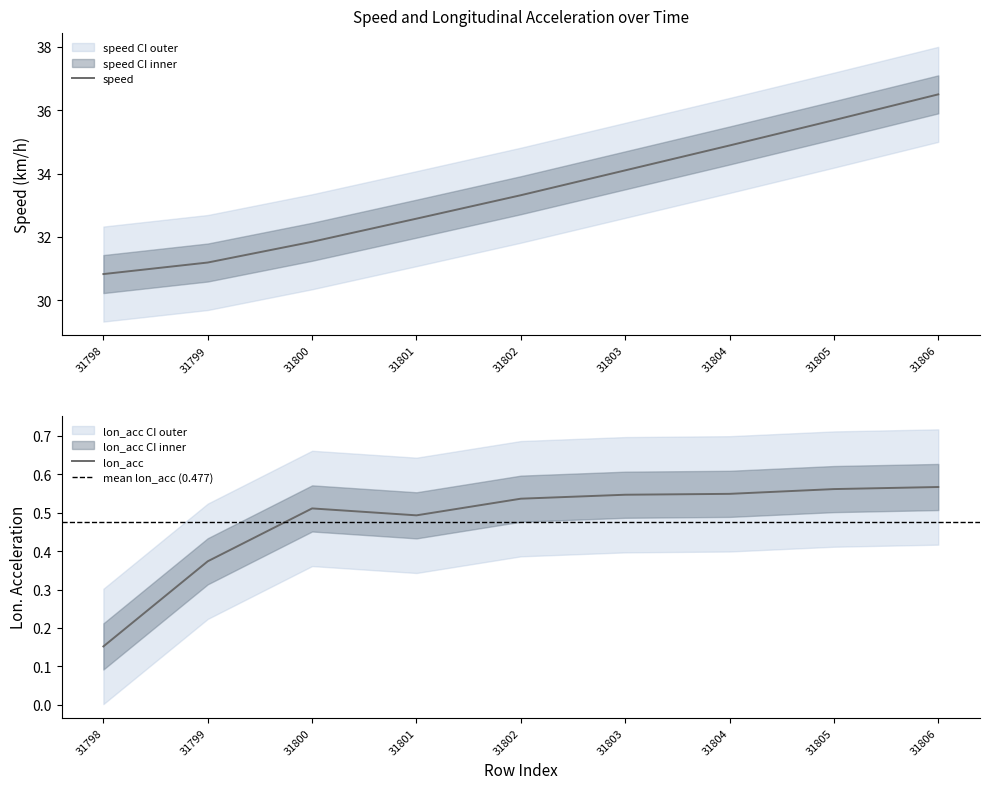

What is the total value across all series at 31798?

31.0